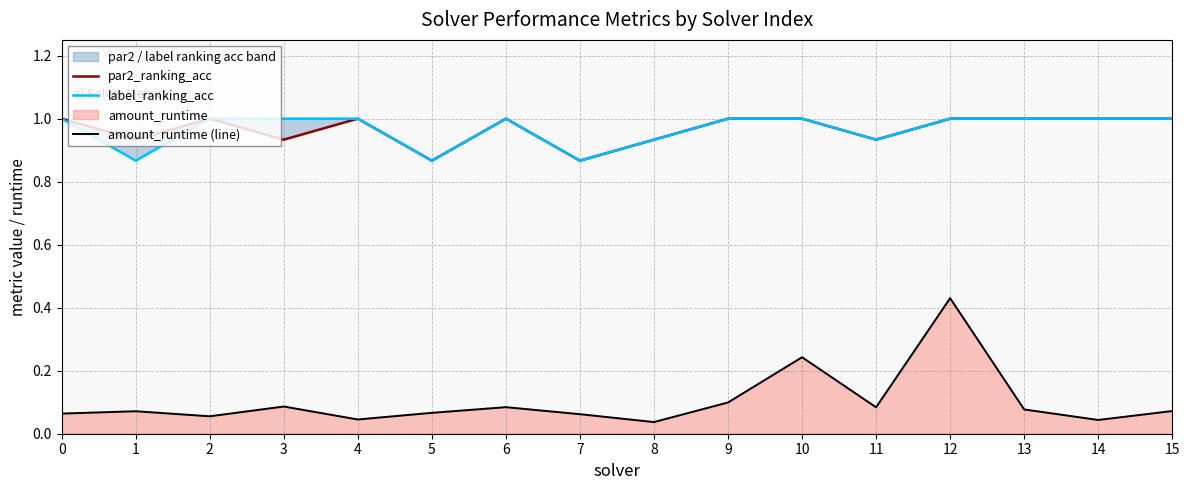

What is the maximum value for label_ranking_acc?

1.0